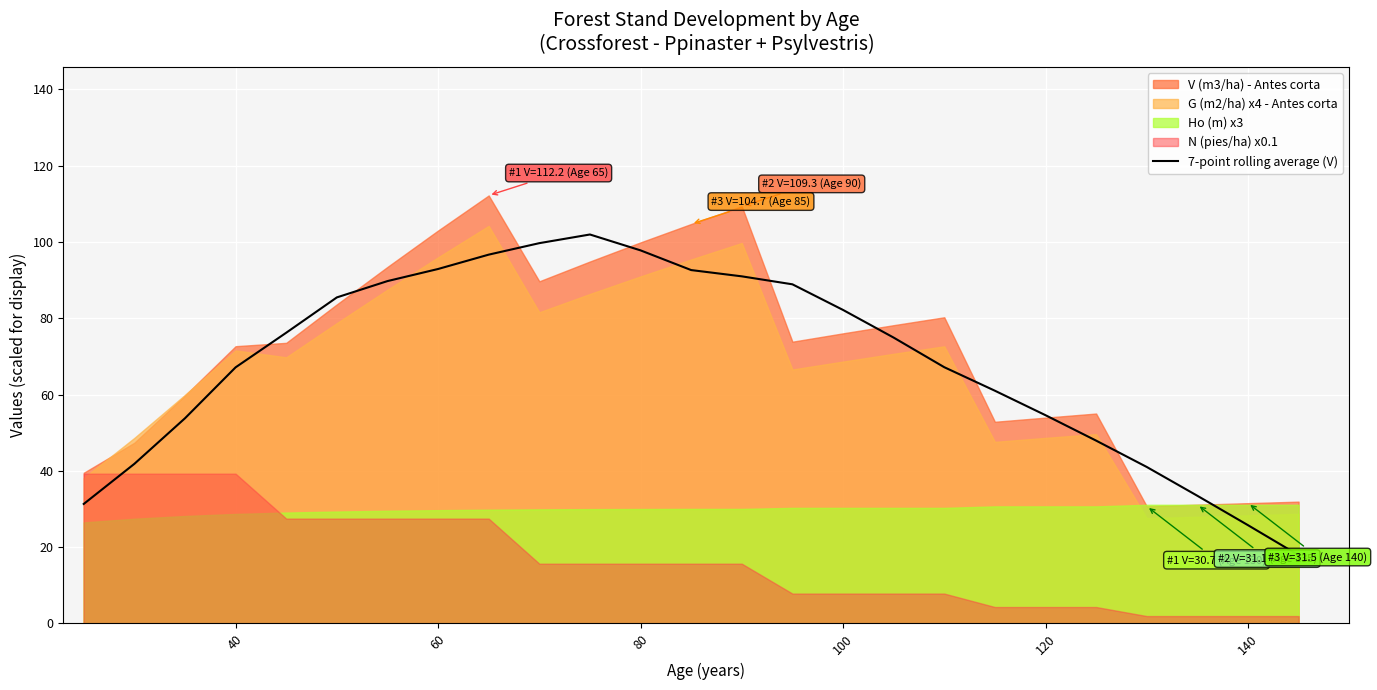

The 7-point rolling average (V) series shows 54.6 at 120. True or false?

True